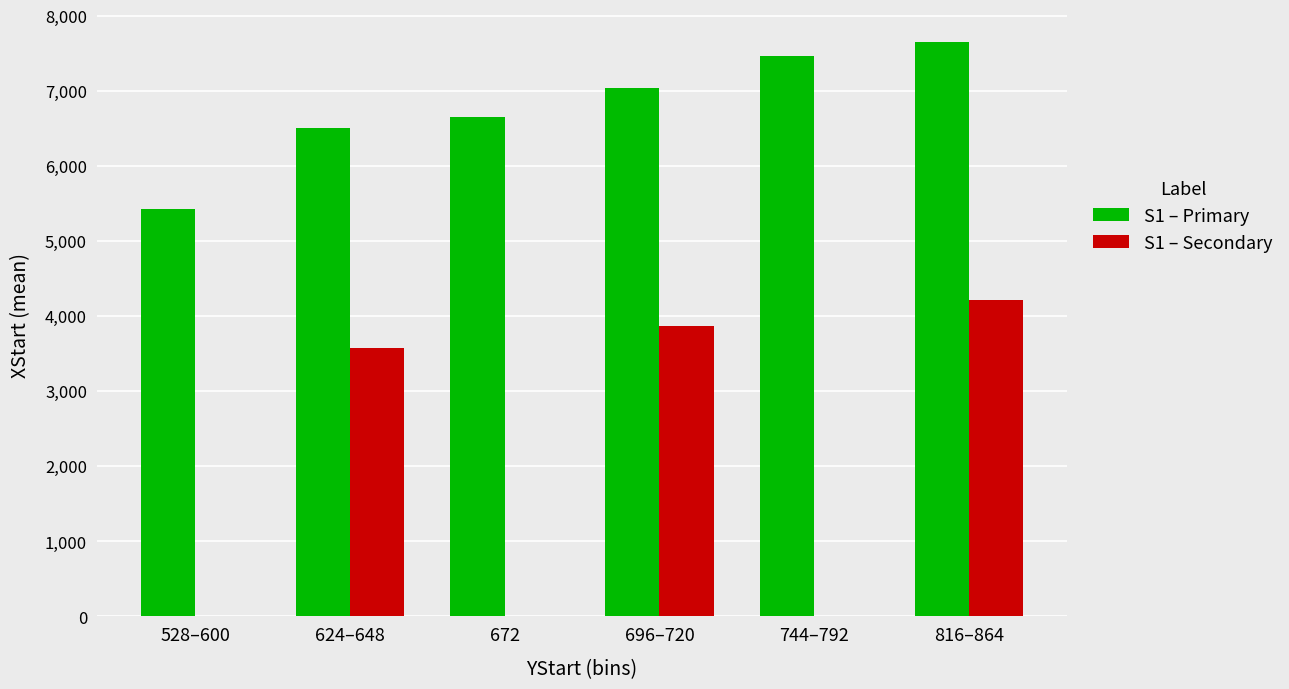

Reading left to right, what are all the values shown in this chart?

S1 – Primary: 528–600=5424	624–648=6504	672=6648	696–720=7044	744–792=7464	816–864=7656
S1 – Secondary: 528–600=0	624–648=3577	672=0	696–720=3874	744–792=0	816–864=4210